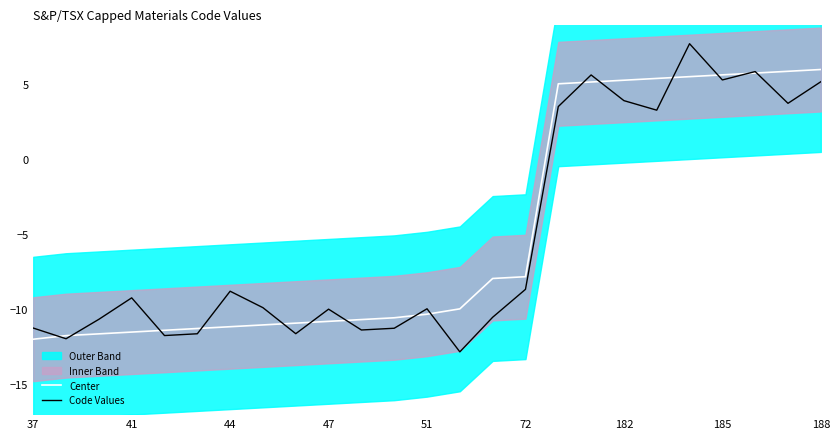

How many positive values does the Center series have?

9